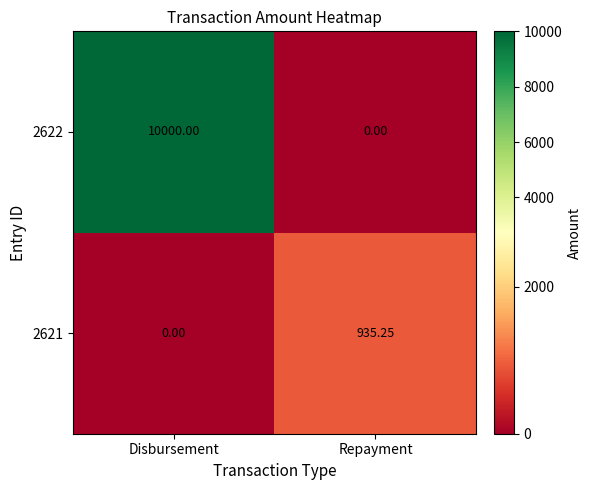

Which category has the highest value in the 2621 series?

Repayment